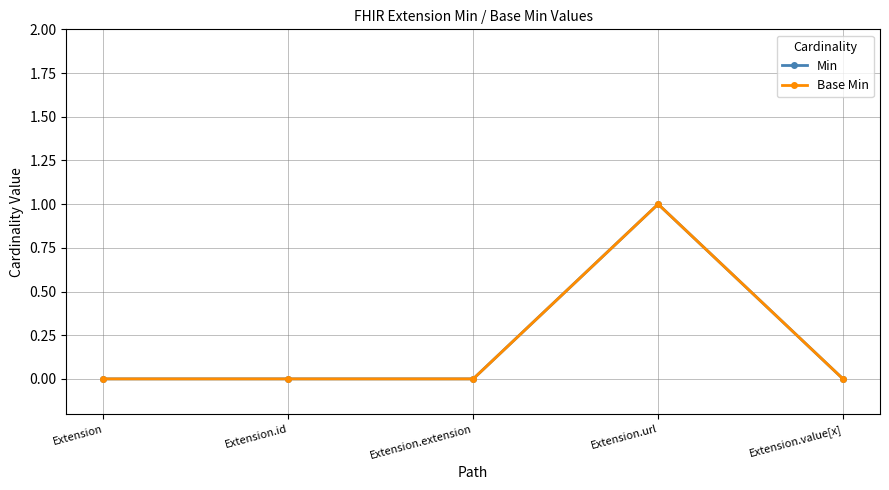

Reading left to right, what are all the values shown in this chart?

Min: 0	0	0	1	0
Base Min: 0	0	0	1	0